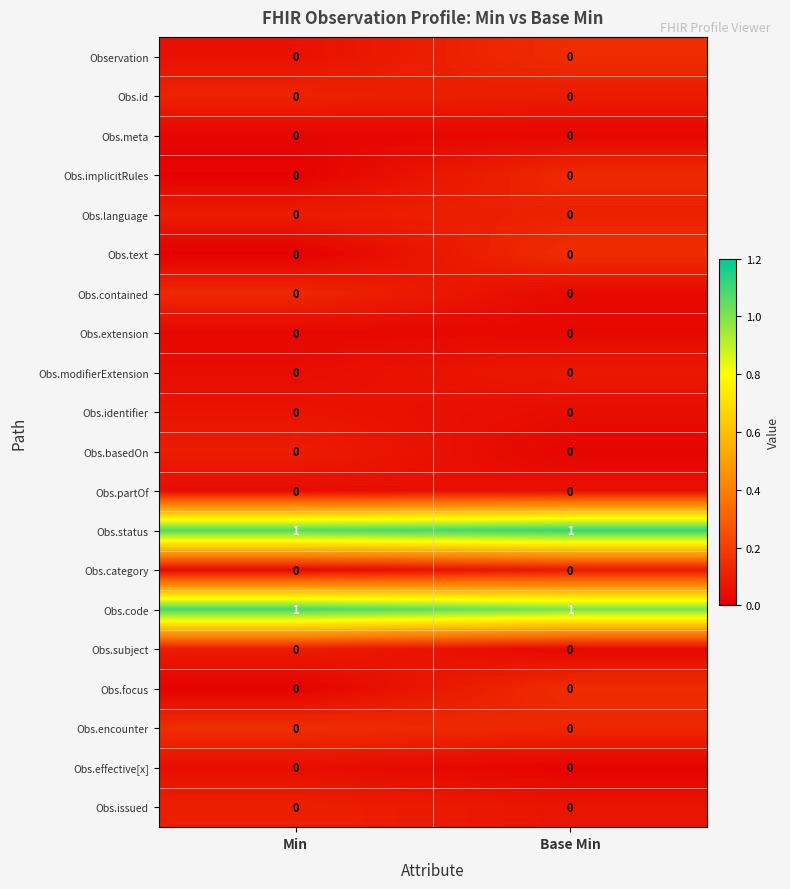

Is it true that Obs.status equals 1 at Base Min?

True